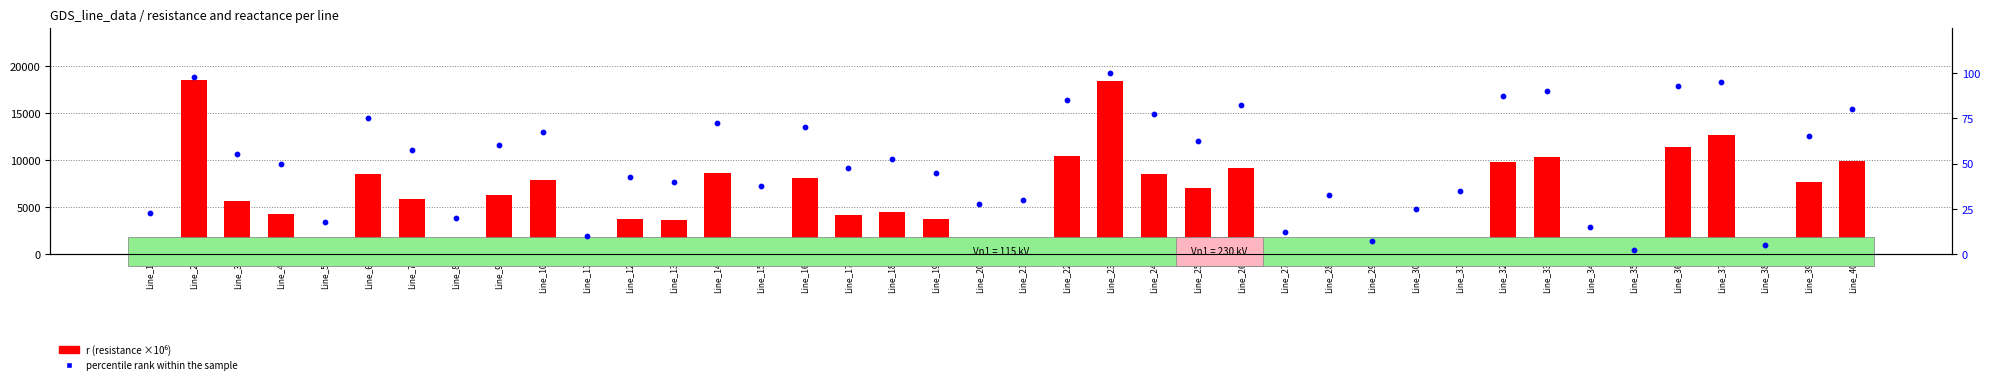

Which series reaches the minimum Y coordinate?

percentile rank within the sample